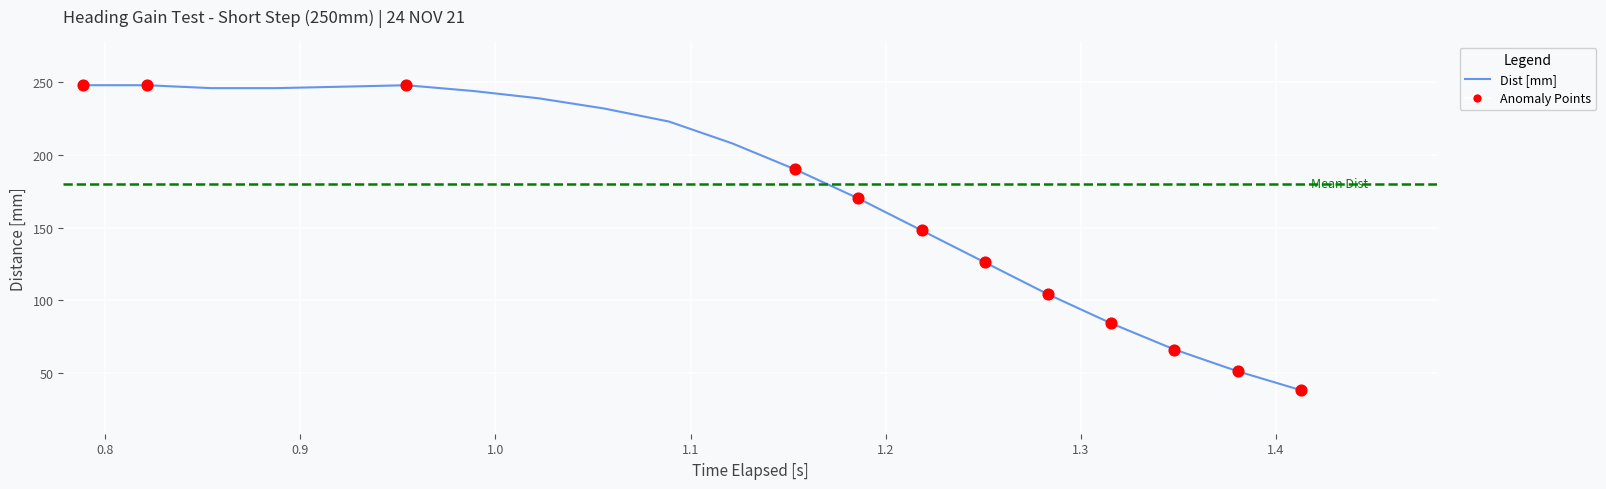

What is the total value across all series at 17?

76.9